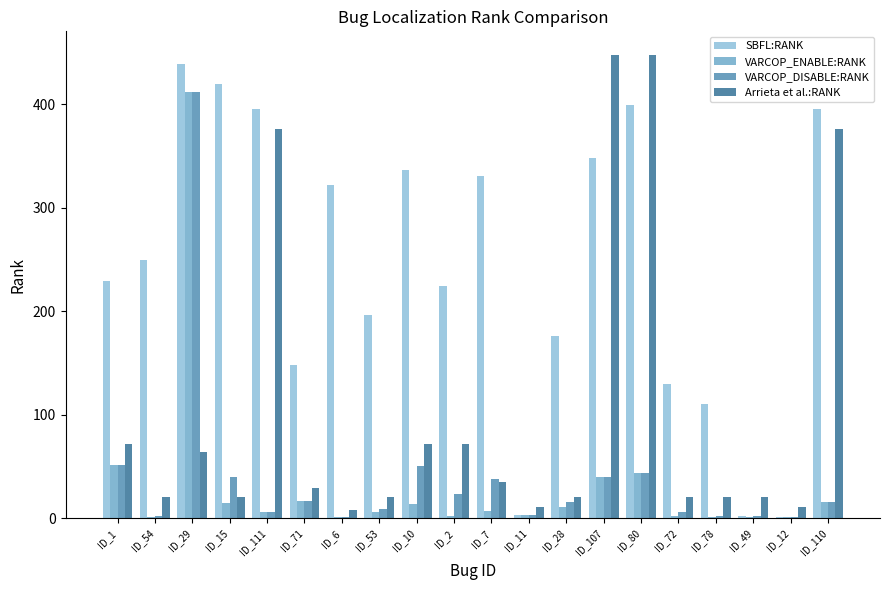

The Arrieta et al.:RANK series shows 64 at ID_29. True or false?

True